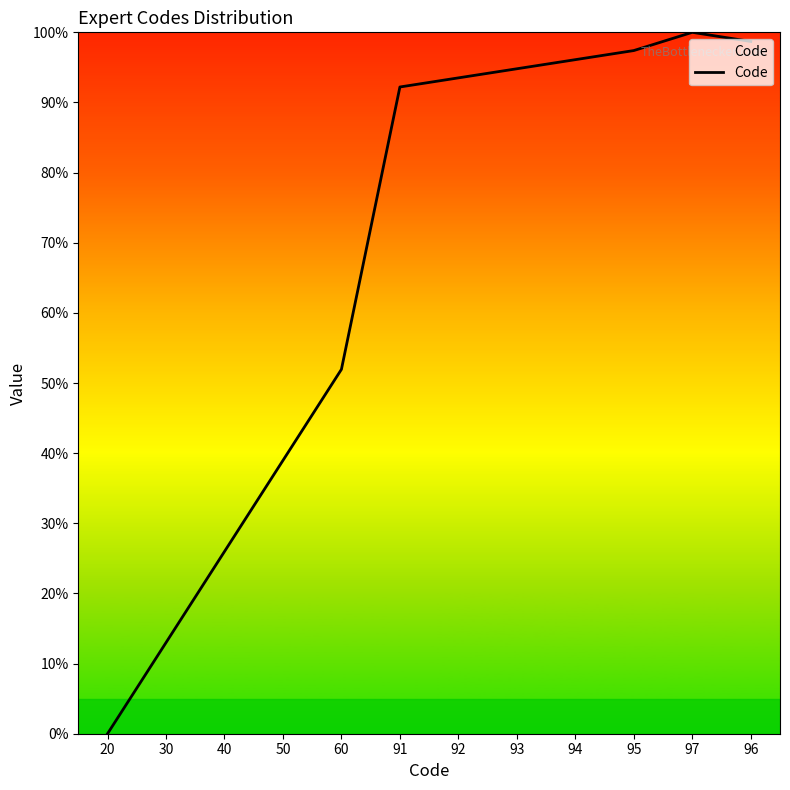

At which label does the data first exceed 93?

92